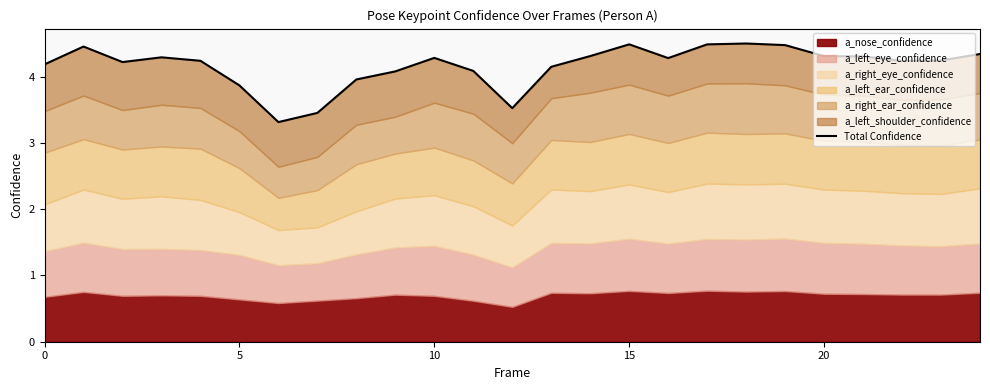

Does the chart have visible grid lines?

No